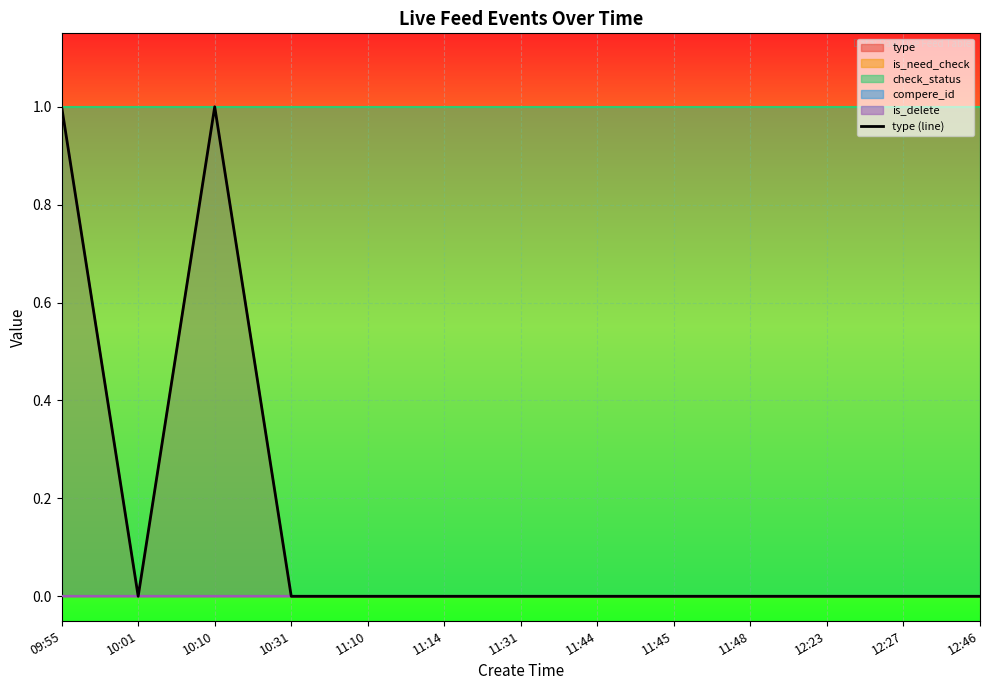

True or false: the data shows 0 at 12:27.

True